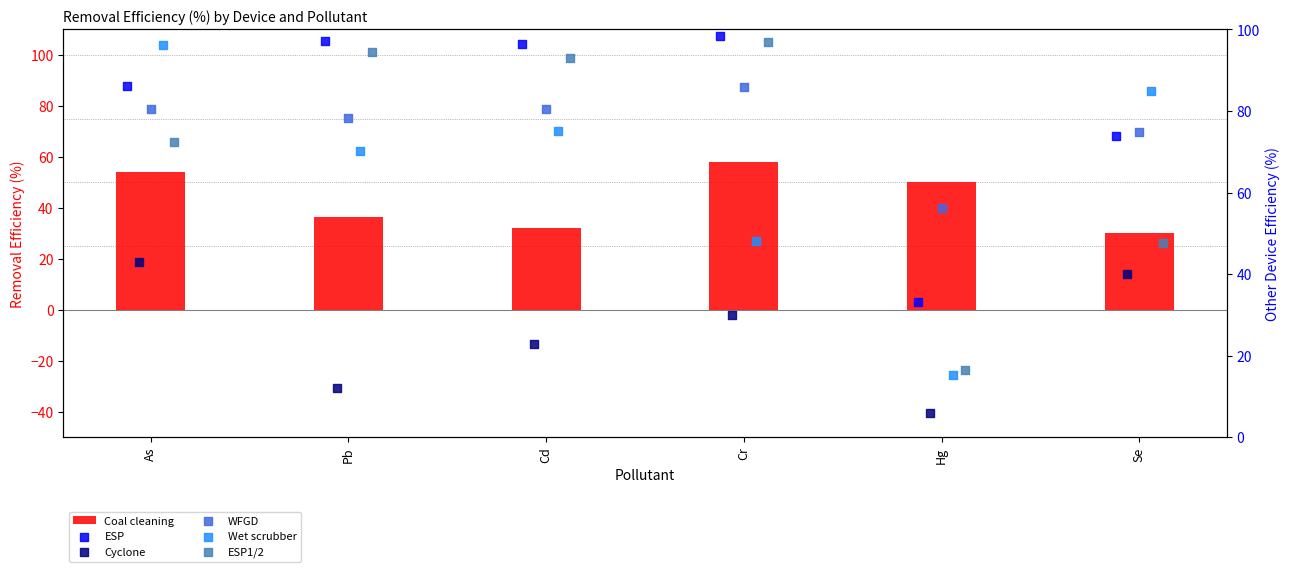

Which series has the widest spread of Y values?

Wet scrubber